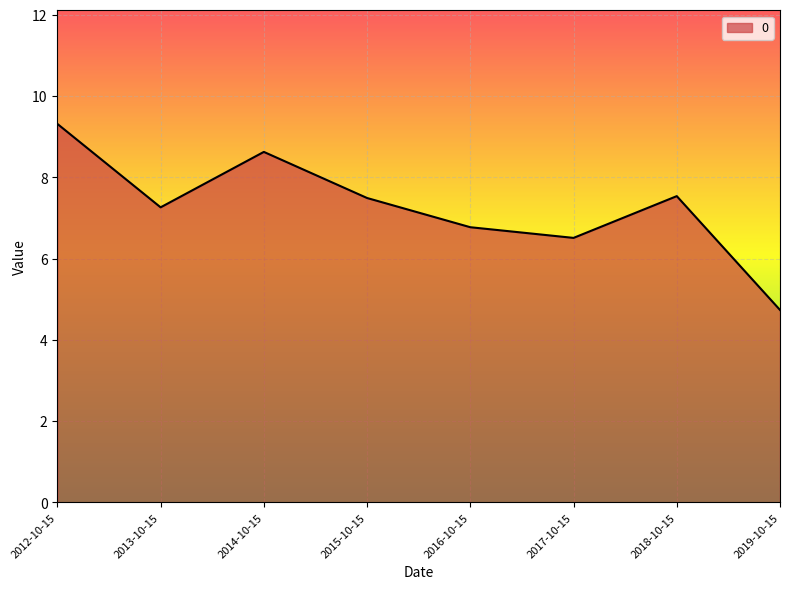

What is the difference between the values at 2013-10-15 and 2018-10-15?

0.3